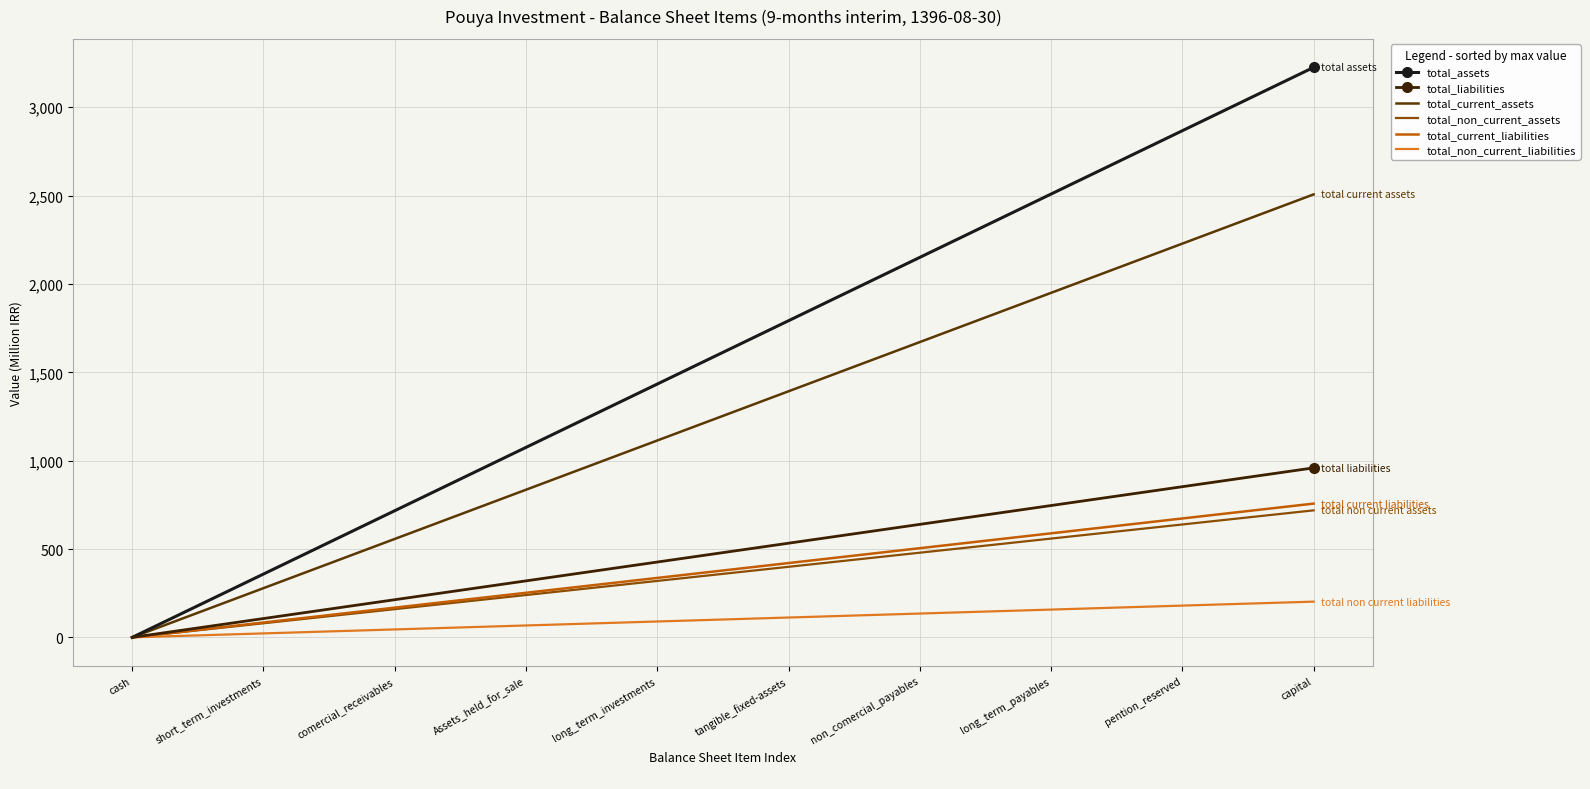

Is it true that total_non_current_liabilities equals 330.8 at capital?

False